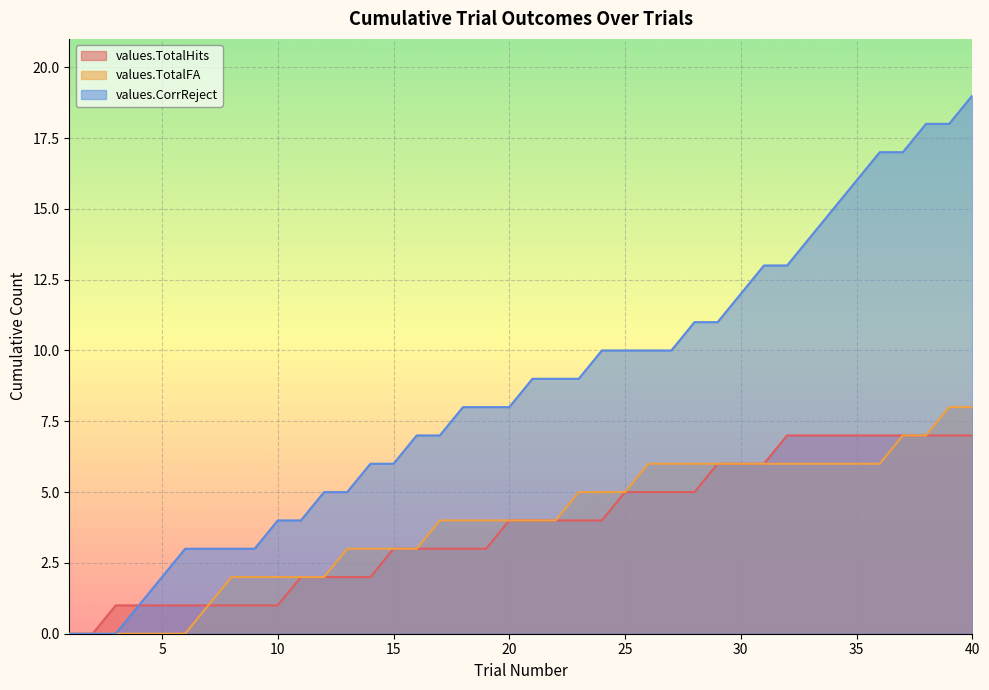

What is the difference between the maximum and minimum values in the values.CorrReject series?

19